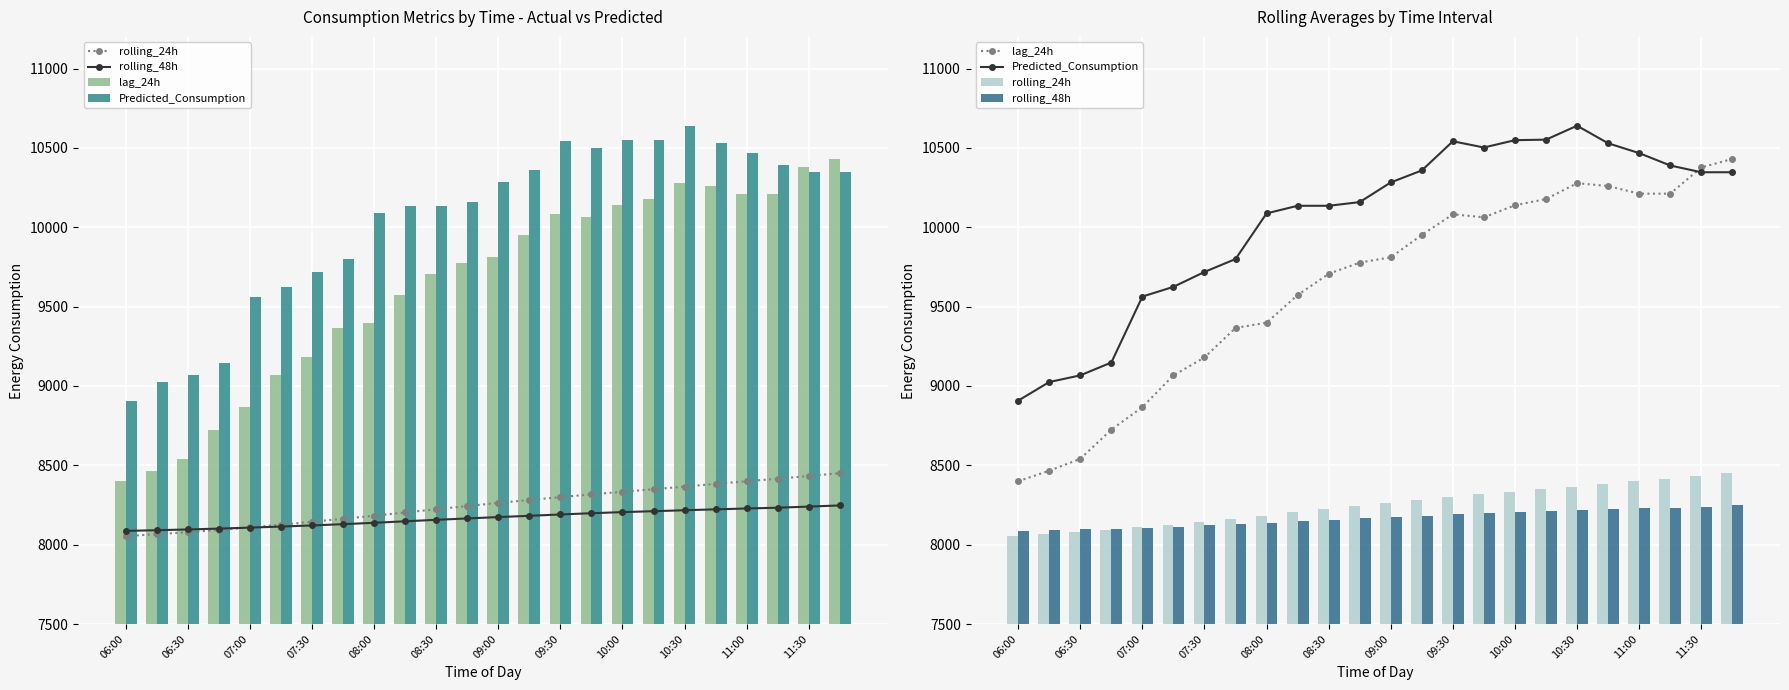

What is the average value of the rolling_24h series?

8249.1